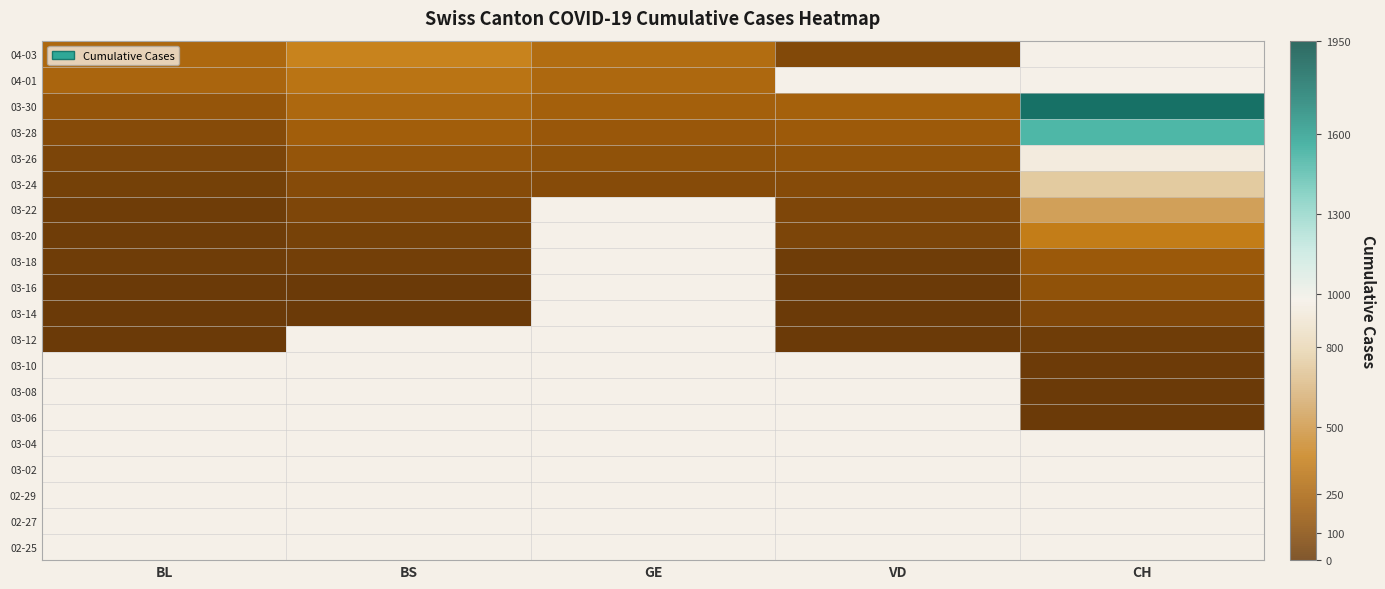

At VD, list the series in order from smallest to largest.

02-25, 02-27, 02-29, 03-02, 03-04, 03-06, 03-08, 03-10, 03-12, 03-14, 03-16, 03-18, 03-20, 03-22, 03-24, 03-26, 03-28, 03-30, 04-01, 04-03